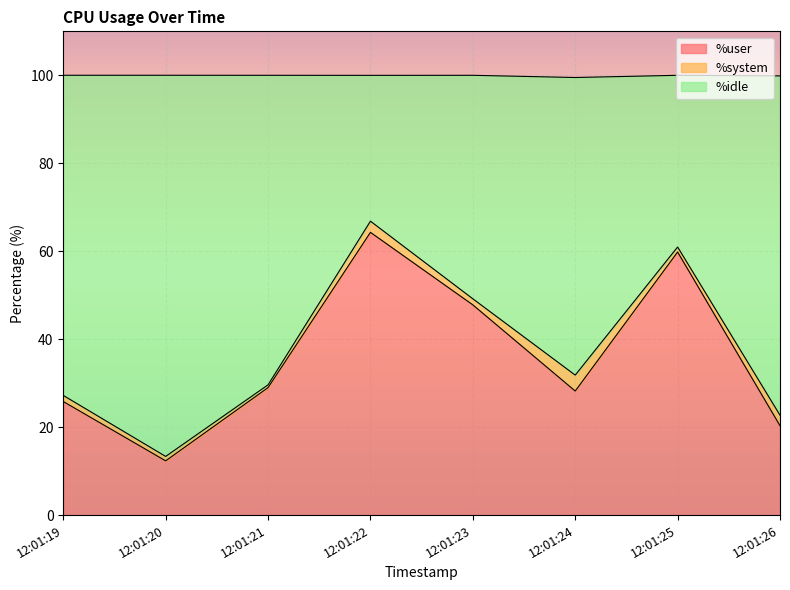

The value of %user at 12:01:20 is 5.7. True or false?

False